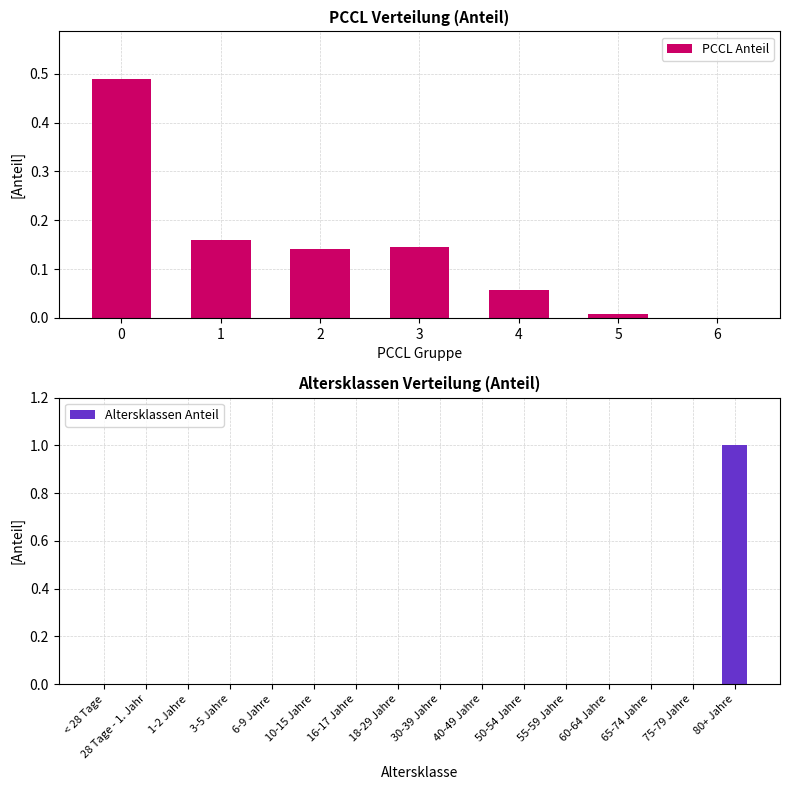

The PCCL Anteil series shows 0.2 at 3. True or false?

False